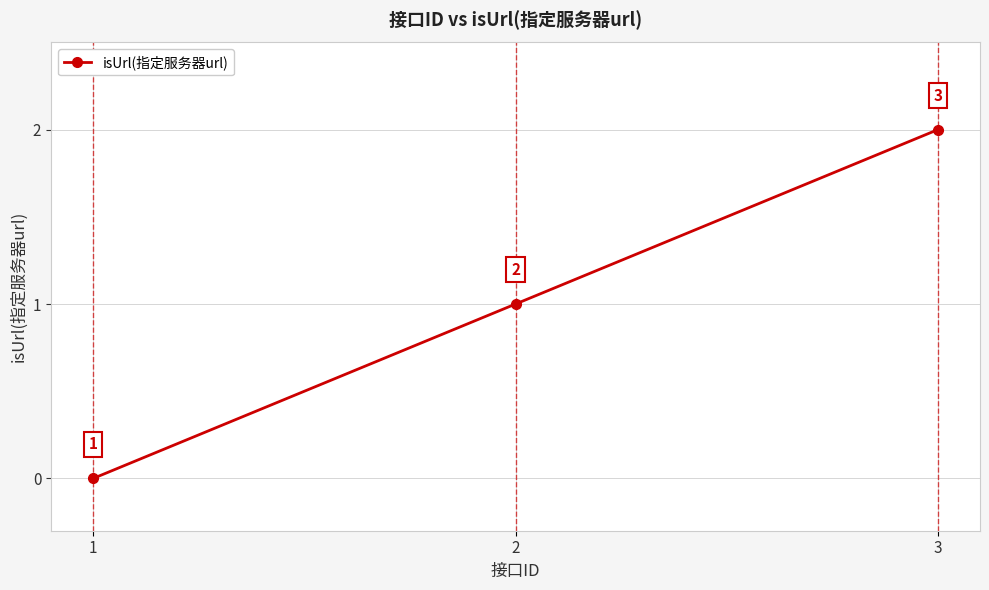

Does the chart have visible grid lines?

Yes